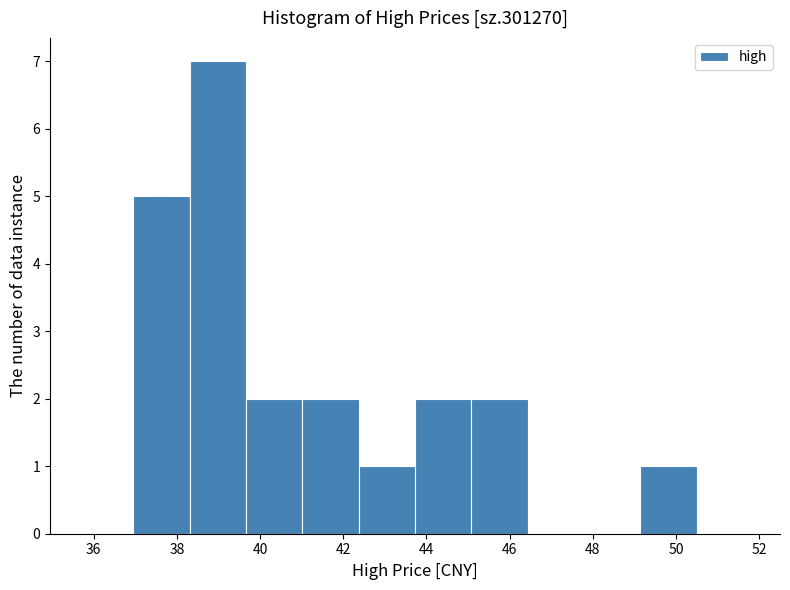

Reading left to right, transcribe this chart: for each bar, give the range it covers on the x-axis and its height. Neither the bar edges nor the heights are printed on the chart, so give them approximately, as read against the axes.

37.0 to 38.4: 5
38.4 to 39.6: 7
39.6 to 41.0: 2
41.0 to 42.4: 2
42.4 to 43.8: 1
43.8 to 45.0: 2
45.0 to 46.4: 2
46.4 to 47.8: 0
47.8 to 49.2: 0
49.2 to 50.6: 1